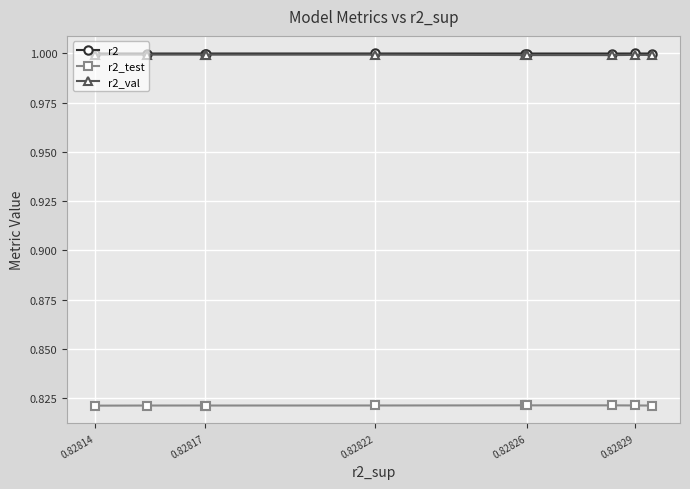

True or false: r2_test and r2 intersect in this chart.

False